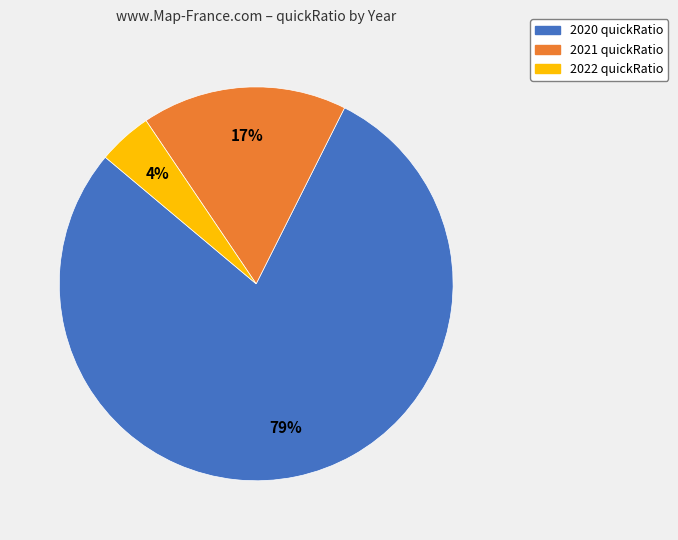

How many segments does this pie chart have?

3